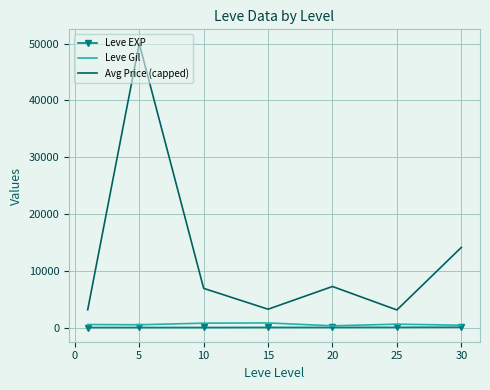

How many interior local valleys does the Leve Gil series have?

2